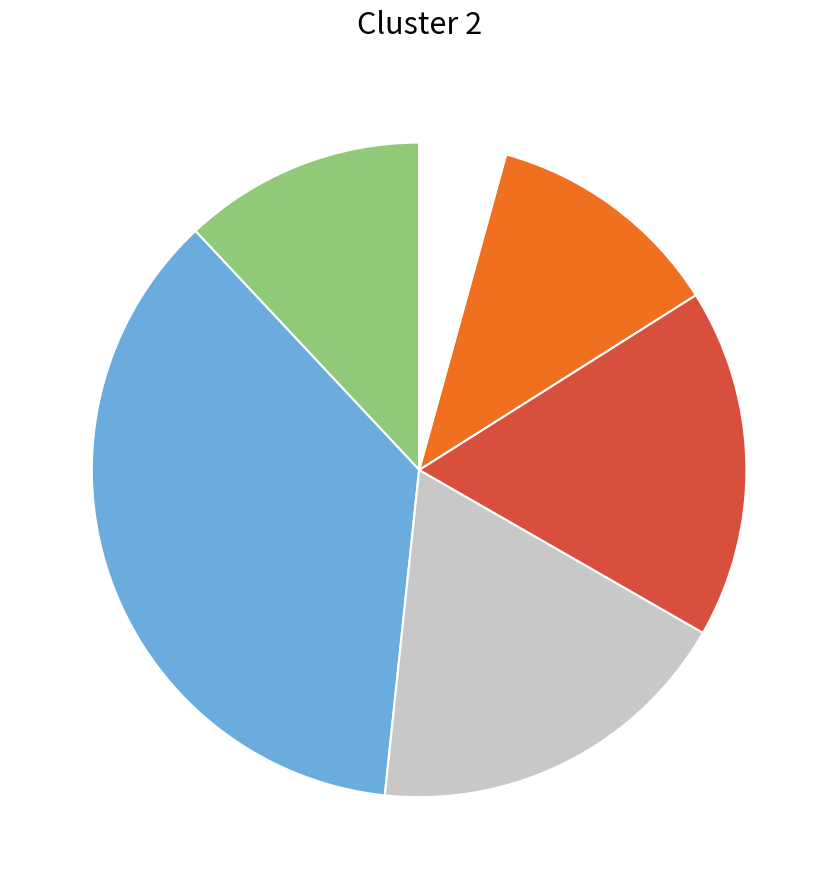

Does any single category account for the majority?

No